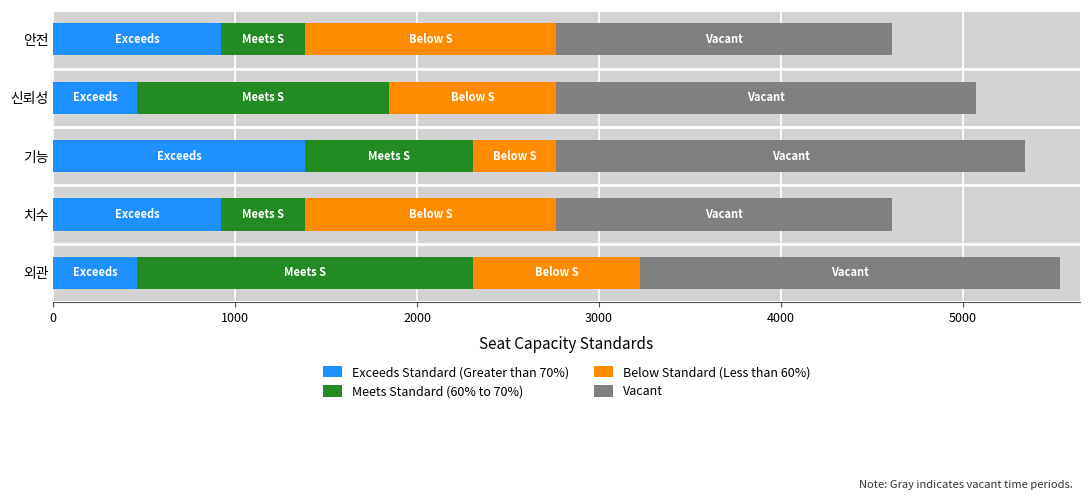

Which category has the highest value in the Exceeds Standard (Greater than 70%) series?

기능